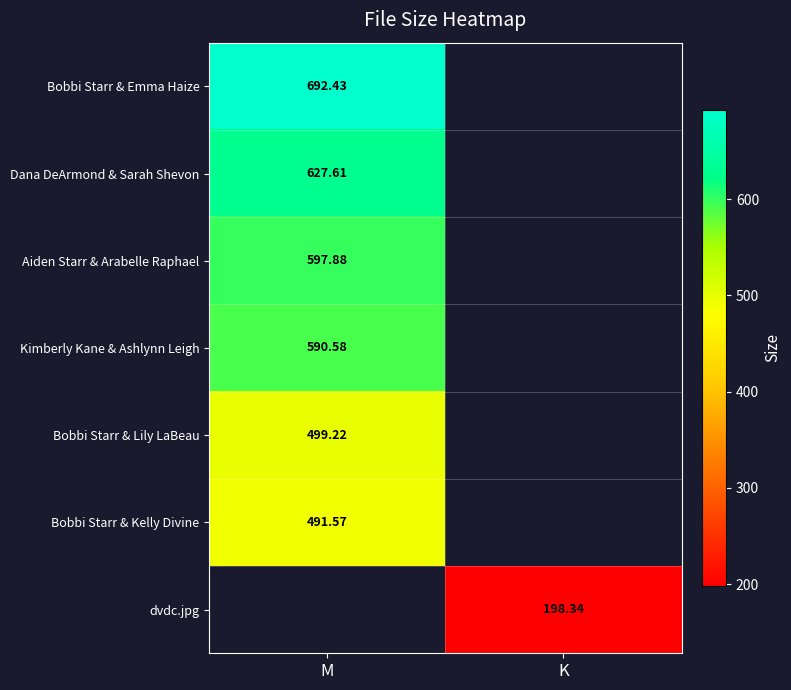

Is it true that Dana DeArmond & Sarah Shevon equals 0.0 at K?

True